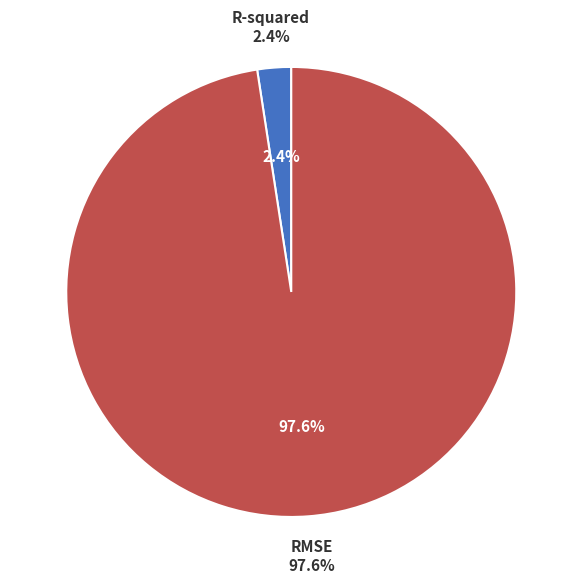

Does any single category account for the majority?

Yes